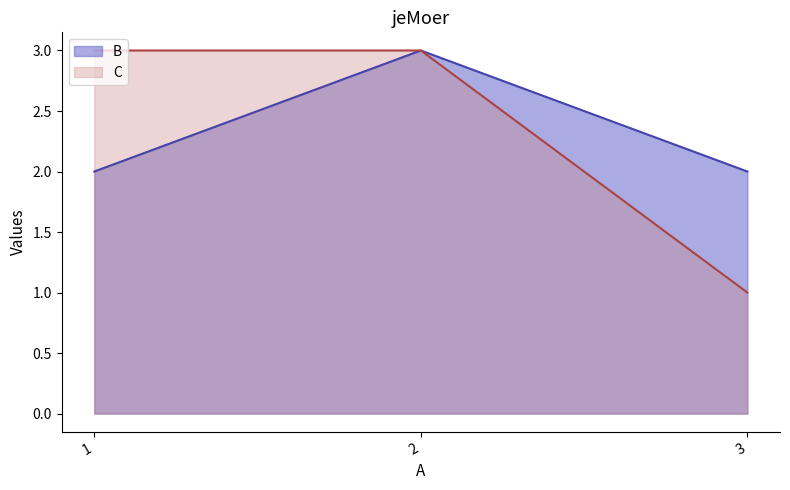

How many lines are shown in the chart?

2